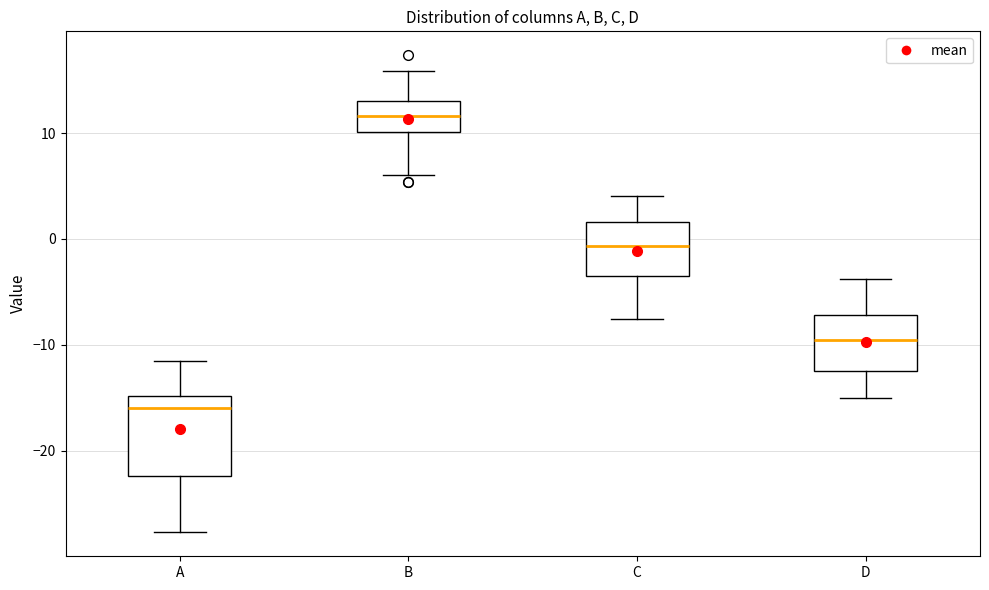

Where is the lower edge of the box for A on the y-axis? The values are not printed on the chart, so give them approximately, as read against the axis.

-22